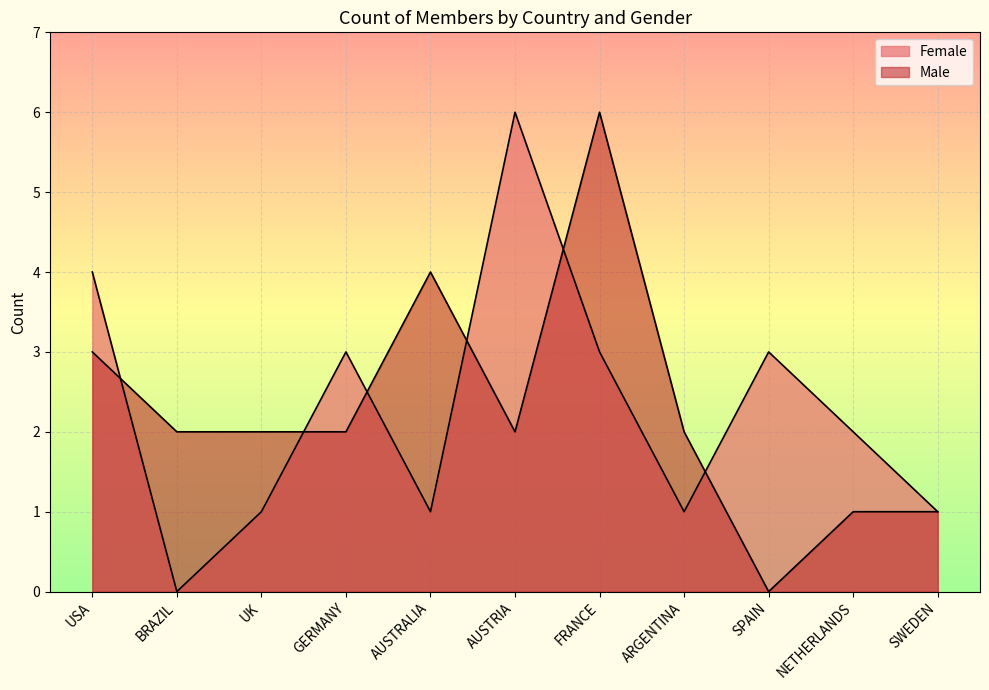

True or false: Male has more than 1 points higher than both neighbors.

True